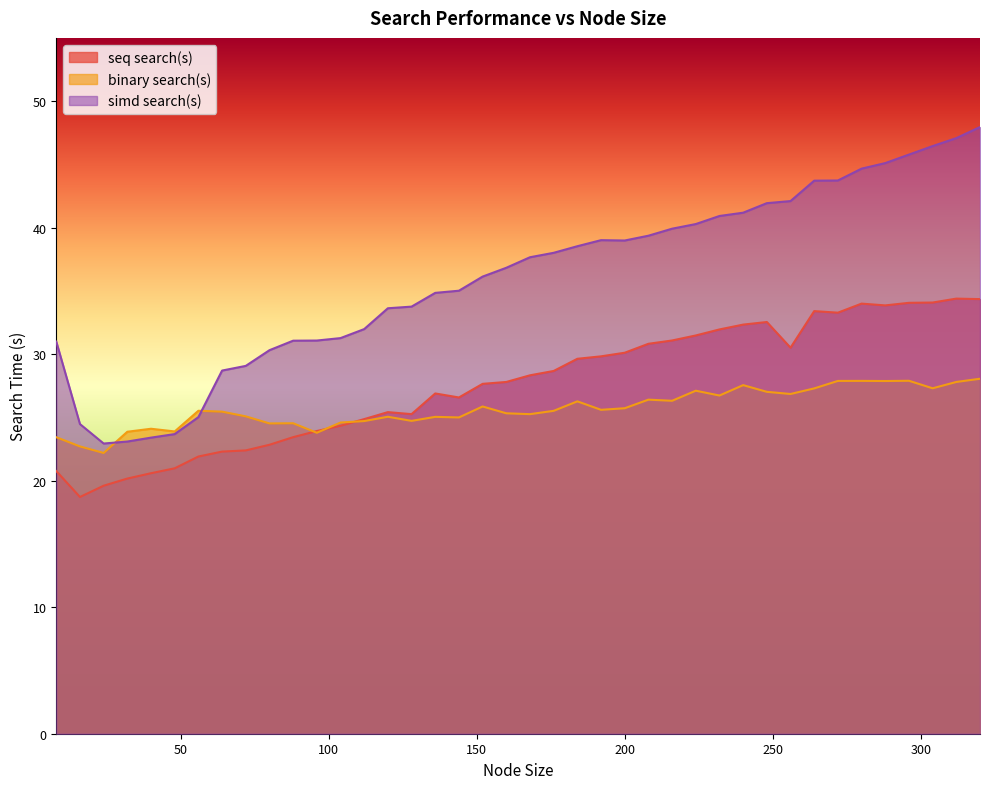

What is the value of the seq search(s) point at the 15th from the left?

25.4